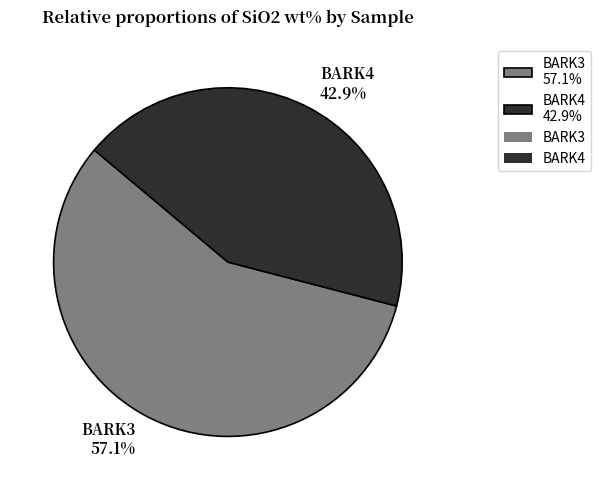

Rank the categories by value from lowest to highest.

BARK4, BARK3